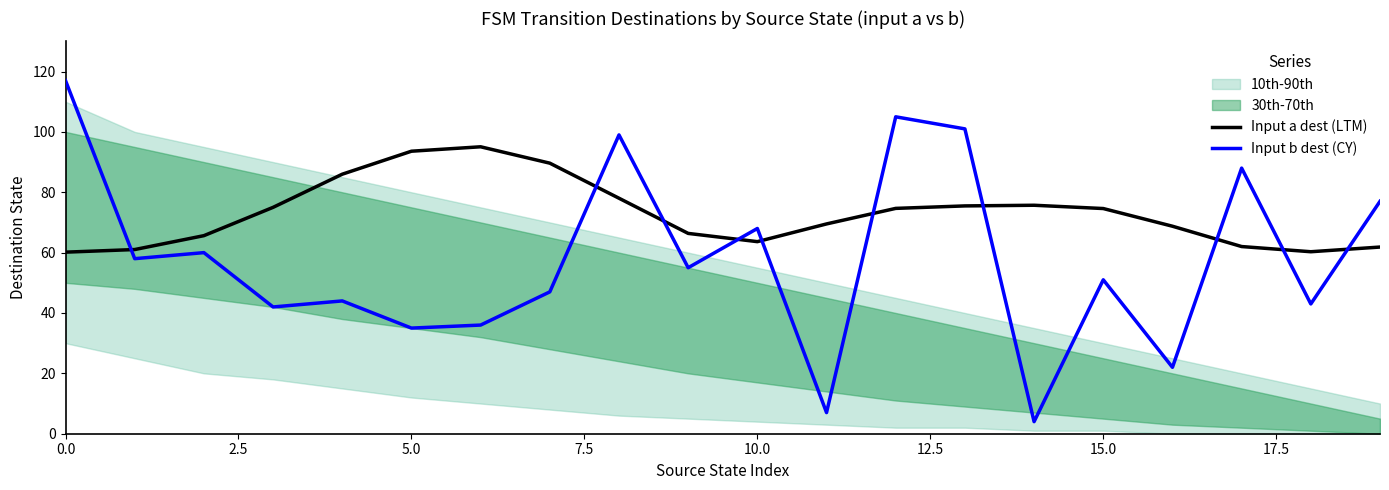

Which series ends up on top after the final intersection of Input b dest (CY) and Input a dest (LTM)?

Input b dest (CY)